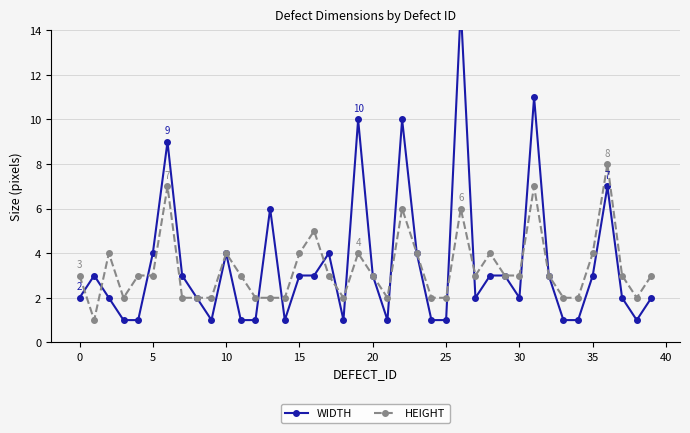

What is the maximum value for WIDTH?

15